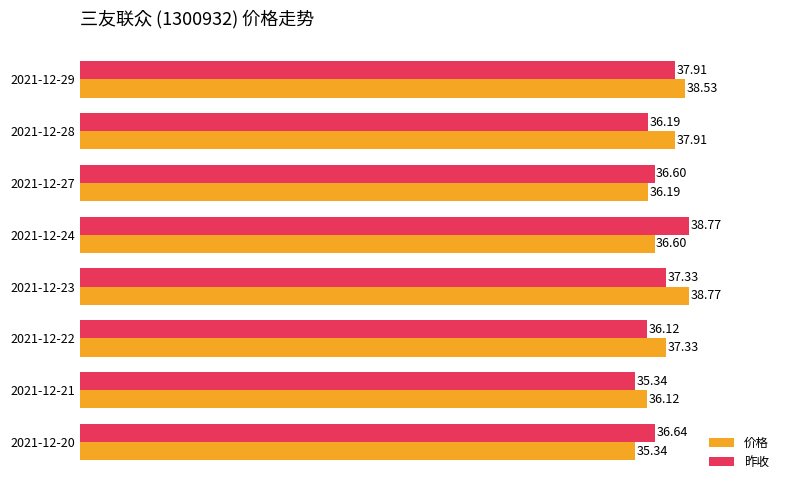

What is the sum of all 昨收 values?

294.9